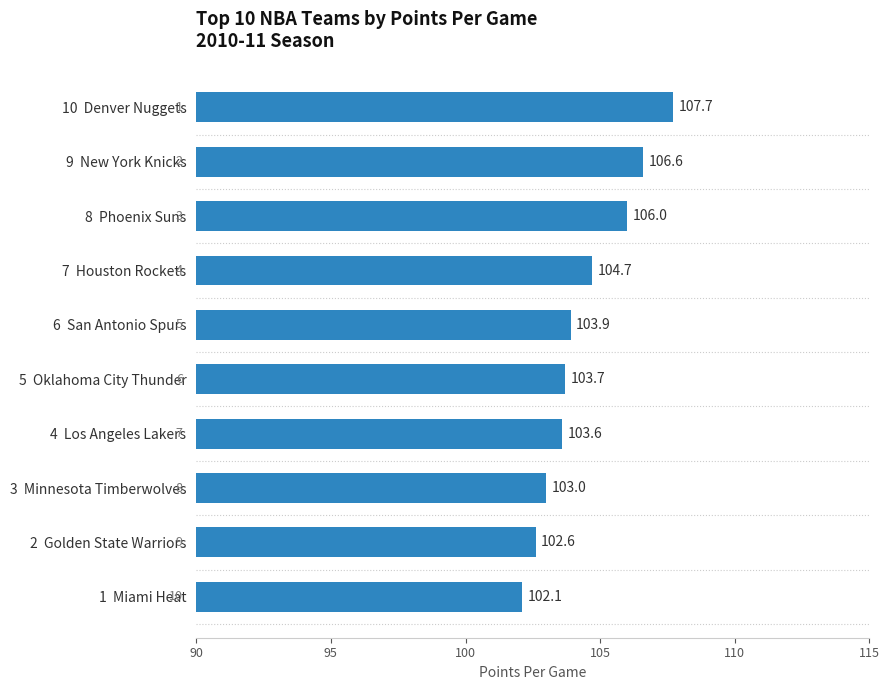

List the labels in order of value, largest first.

10  Denver Nuggets, 9  New York Knicks, 8  Phoenix Suns, 7  Houston Rockets, 6  San Antonio Spurs, 5  Oklahoma City Thunder, 4  Los Angeles Lakers, 3  Minnesota Timberwolves, 2  Golden State Warriors, 1  Miami Heat